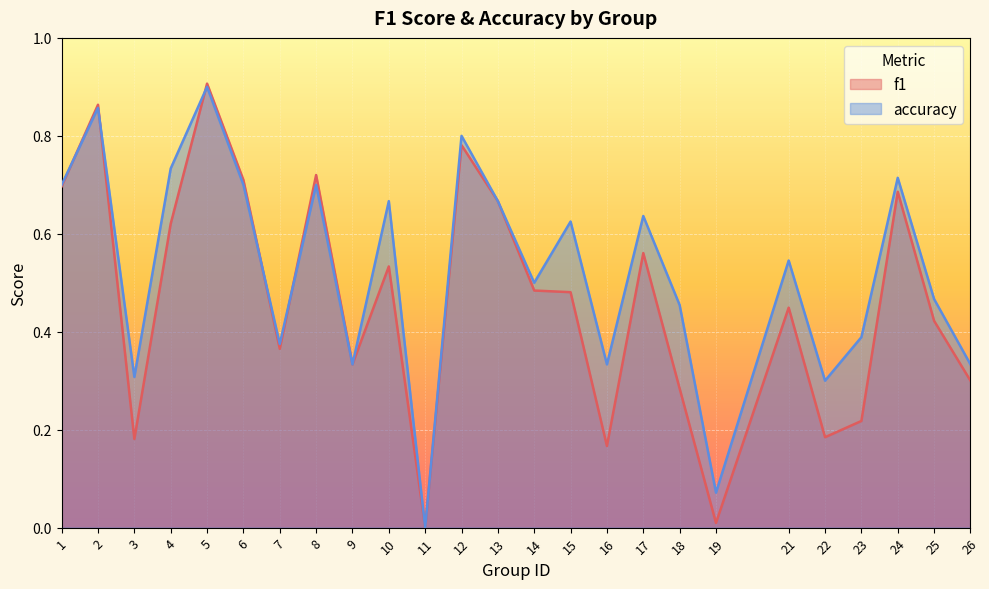

How many lines are shown in the chart?

2